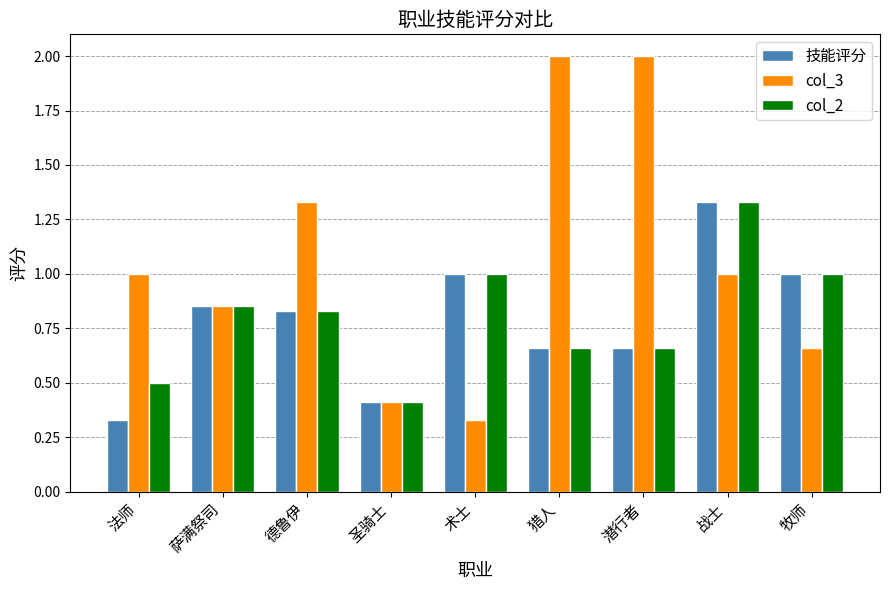

Which category has the lowest value in the 技能评分 series?

法师